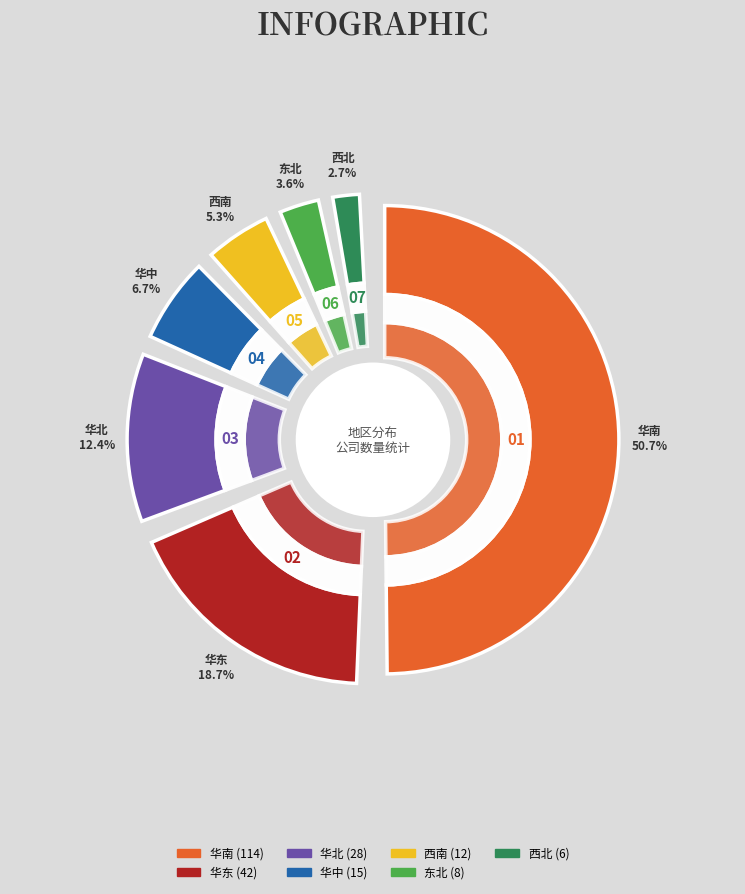

How many slices are in this pie chart?

7